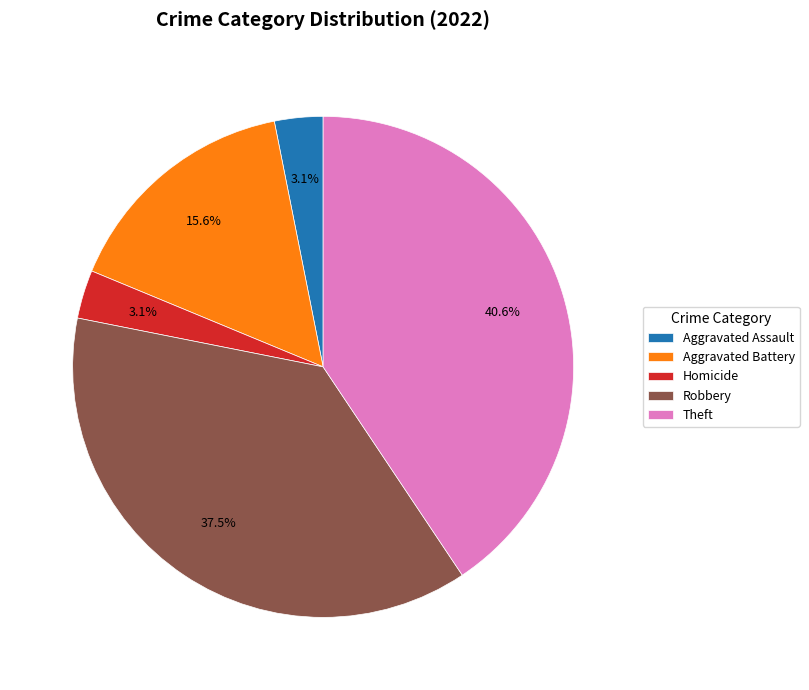

Does Robbery account for over 50% of the chart?

No